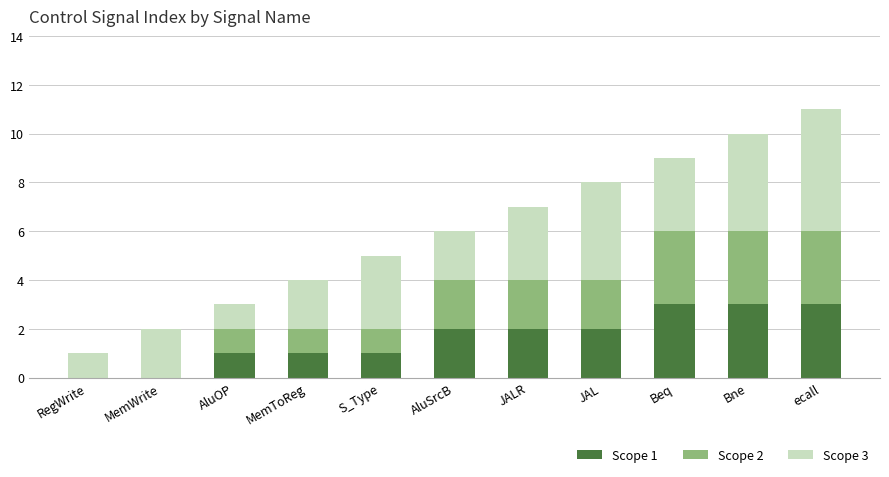

The Scope 1 series shows 1 at S_Type. True or false?

True